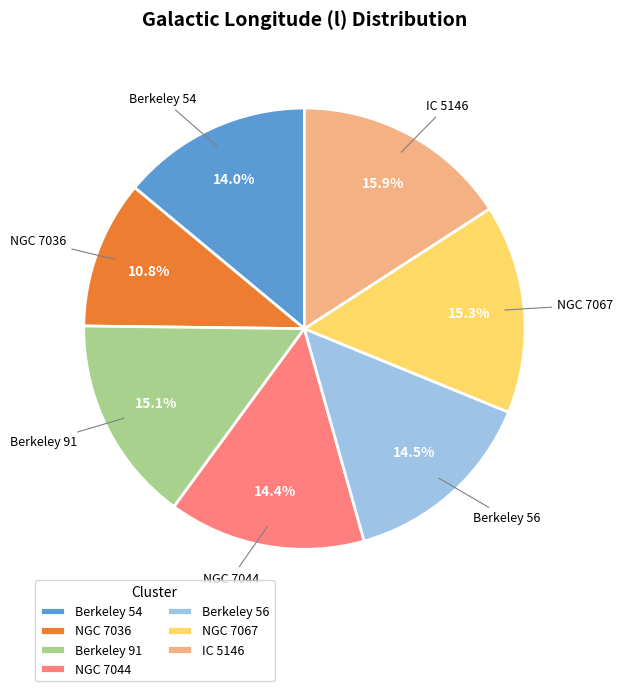

To the nearest percent, what is the difference between the Berkeley 54 and NGC 7036 slice percentages?

3%